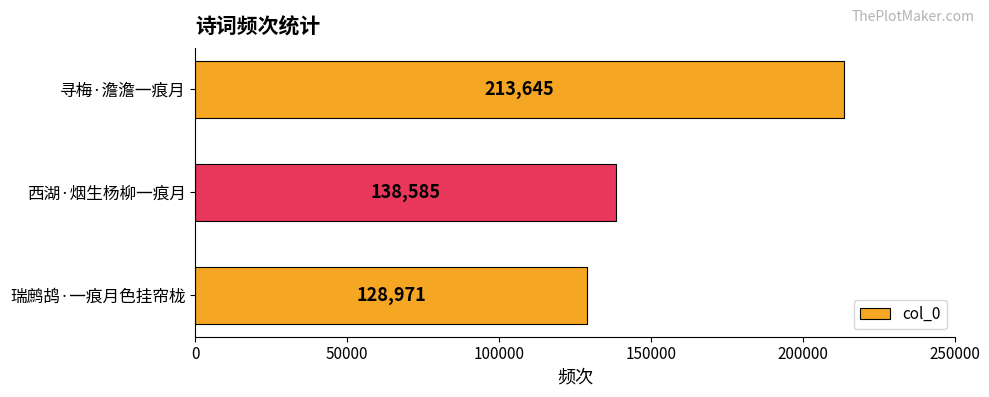

Rank the categories by value from lowest to highest.

瑞鹧鸪·一痕月色挂帘栊, 西湖·烟生杨柳一痕月, 寻梅·澹澹一痕月